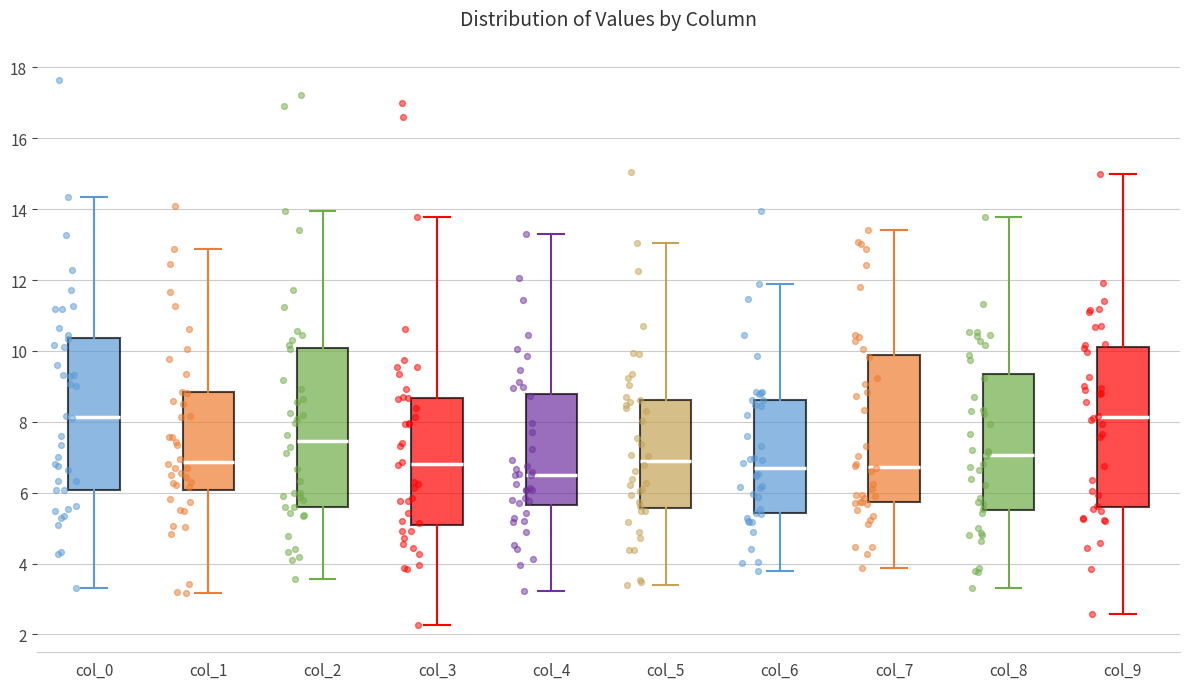

Where is the lower edge of the box for col_4 on the y-axis? The values are not printed on the chart, so give them approximately, as read against the axis.

5.6